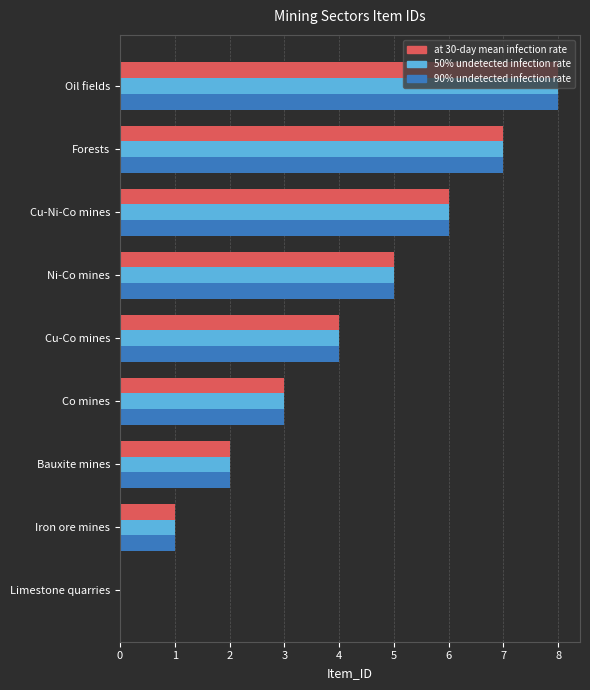

Count the number of data series in this chart.

3